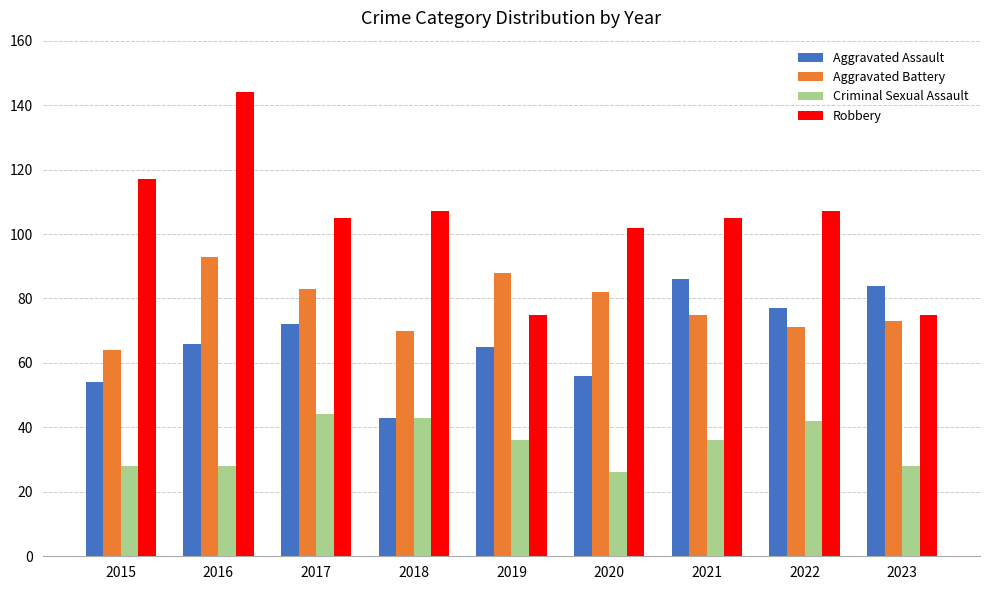

Read the Aggravated Assault value at 2017, to the nearest 5.

70